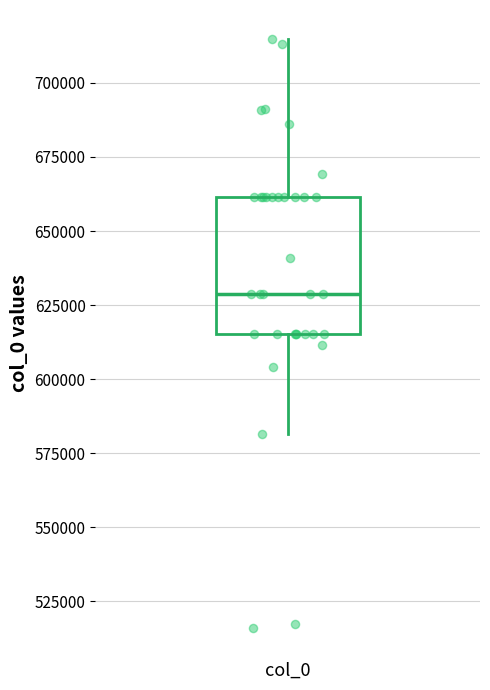

Transcribe this box plot: give where the median line is, the range the box spans, and where the two whiskers end, as read against the y-axis. The values are not printed on the chart, so give them approximately, as read against the axis.

median 630000, box 615000 to 660000, whiskers 580000 to 715000